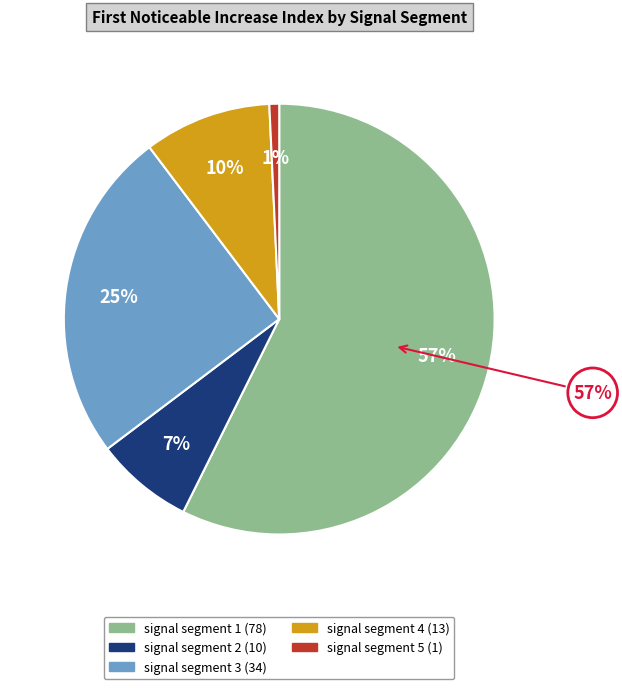

What percentage is the signal segment 3 slice, to the nearest percent?

25%